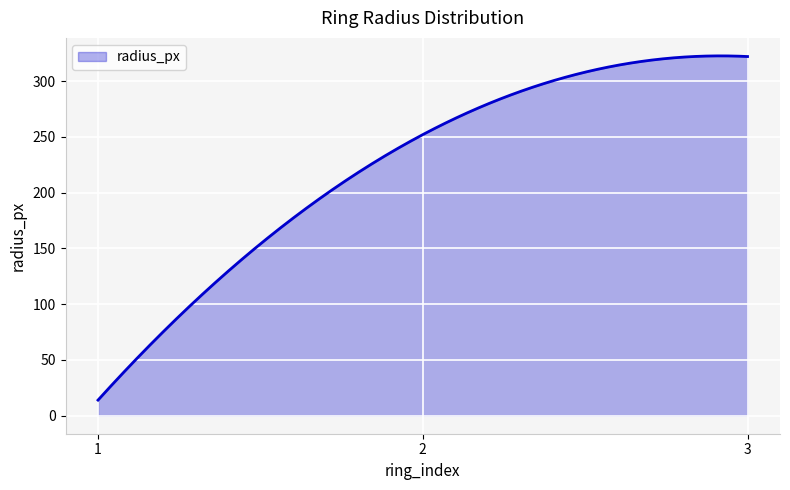

What is the smallest value displayed?

14.0